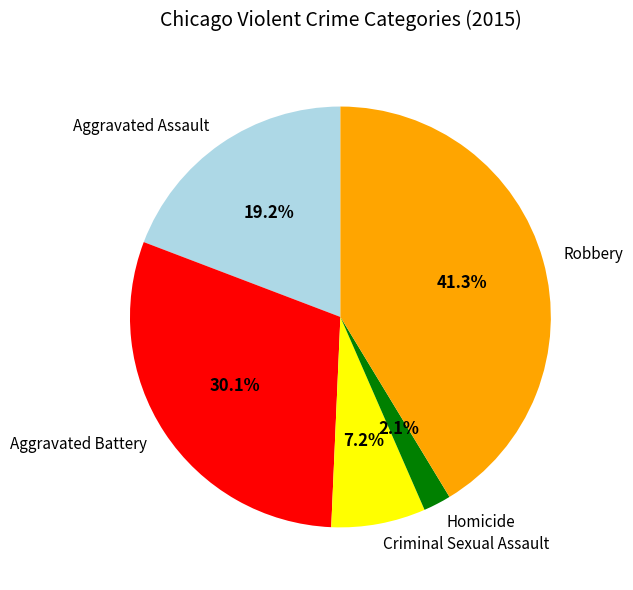

To the nearest percent, what is the difference between the Homicide and Criminal Sexual Assault slice percentages?

5%